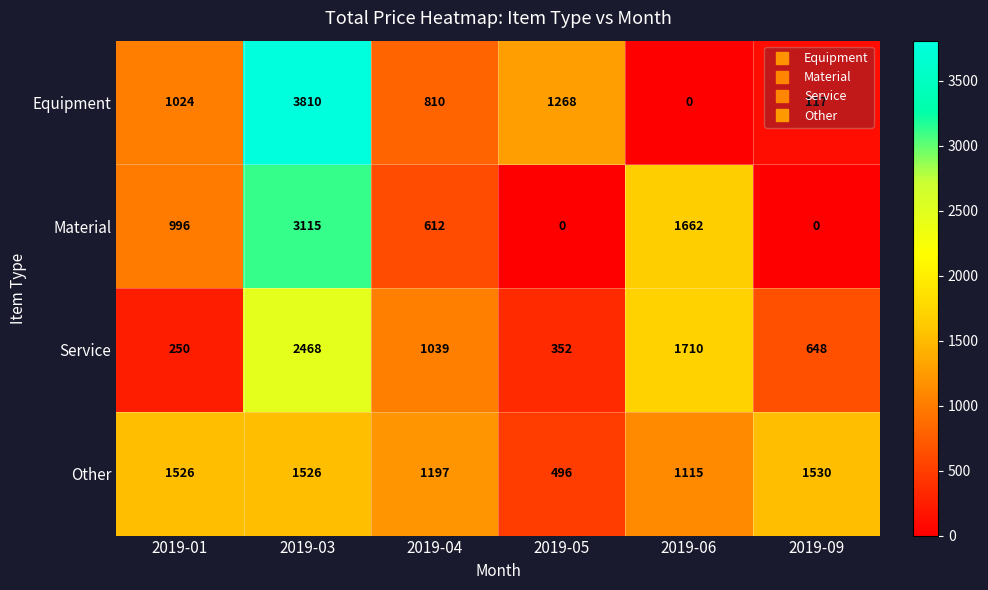

List the labels in order of Equipment value, largest first.

2019-03, 2019-05, 2019-01, 2019-04, 2019-09, 2019-06